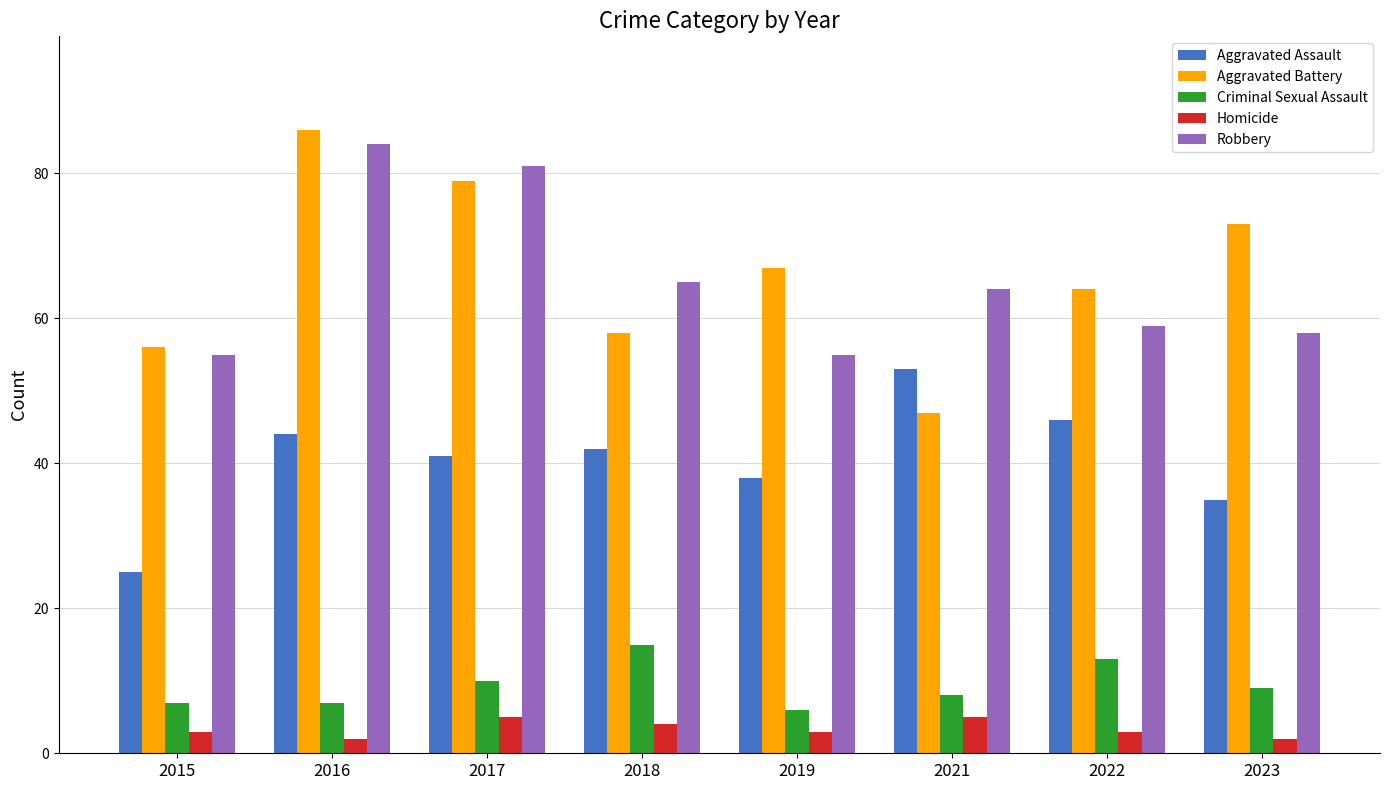

Is the value of Homicide at 2018 greater than the value of Criminal Sexual Assault at 2017?

No